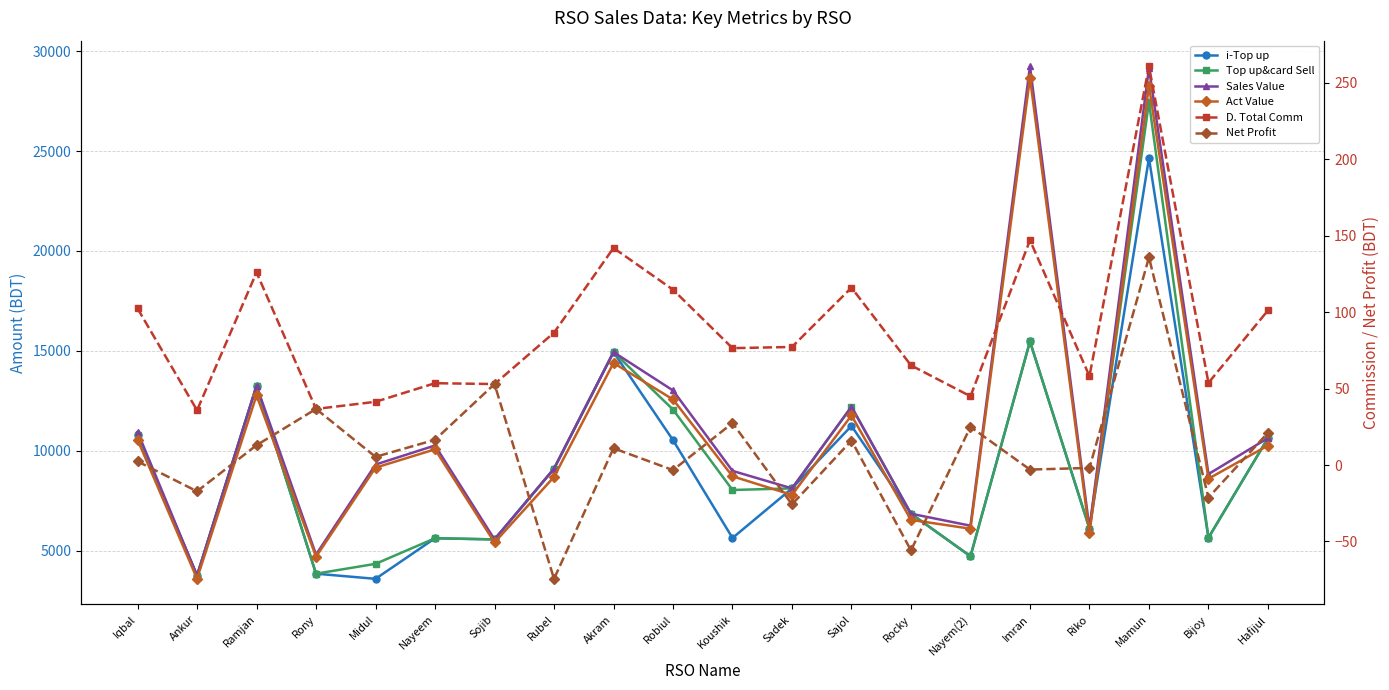

Which series changed the most between Ramjan and Bijoy?

i-Top up